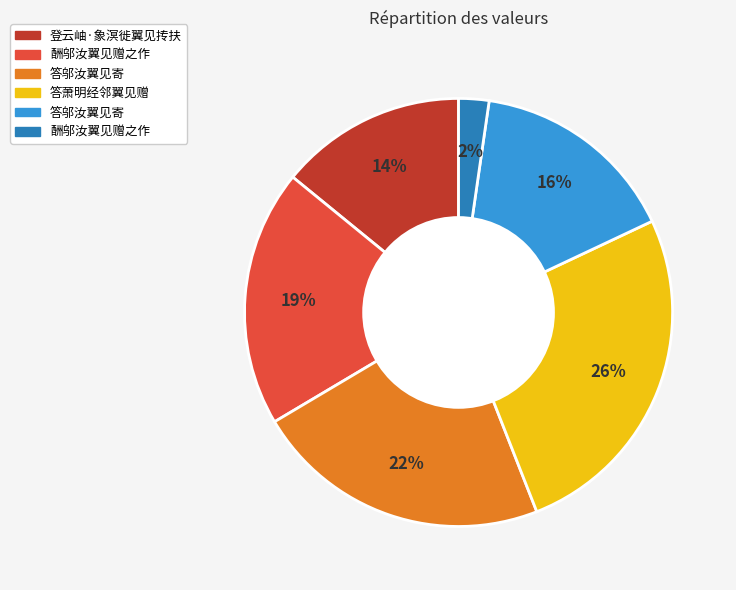

Is there any slice that represents more than half of the pie?

No